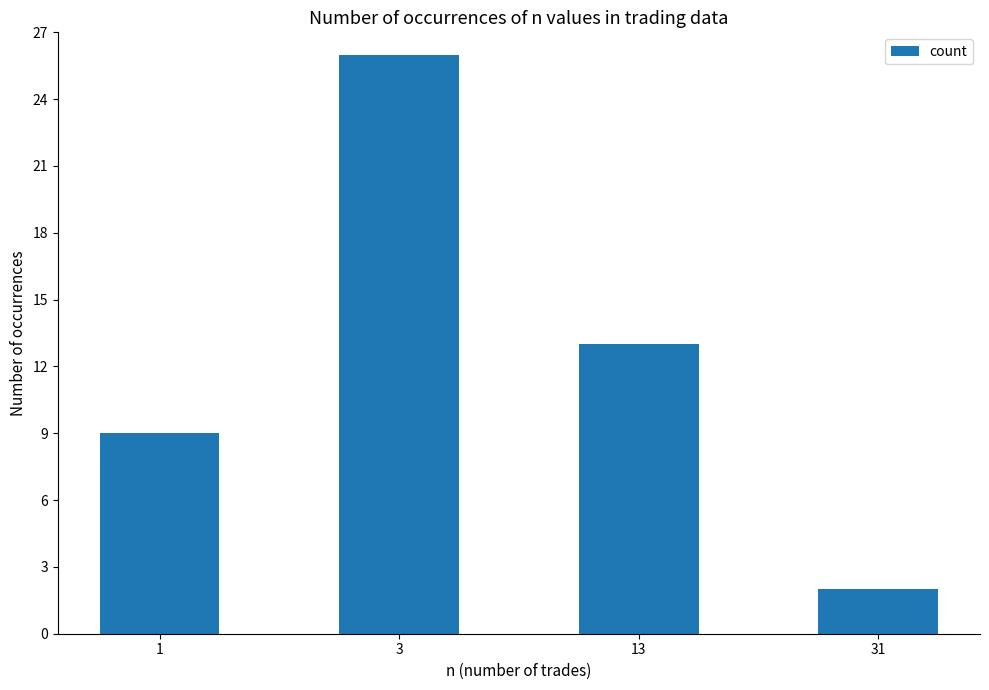

What is the sum of the values at 1 and 13?

22